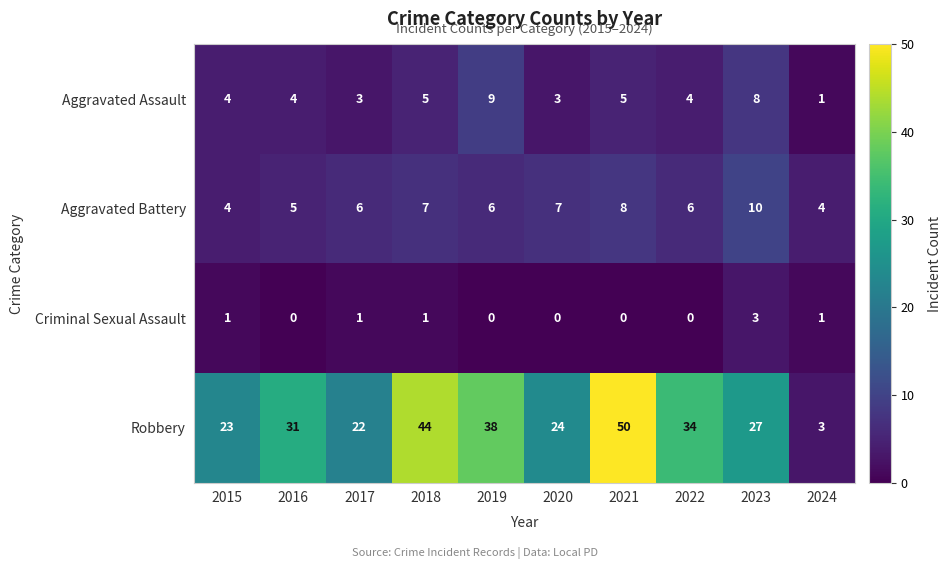

True or false: Aggravated Assault has a value of 5 at 2021.

True